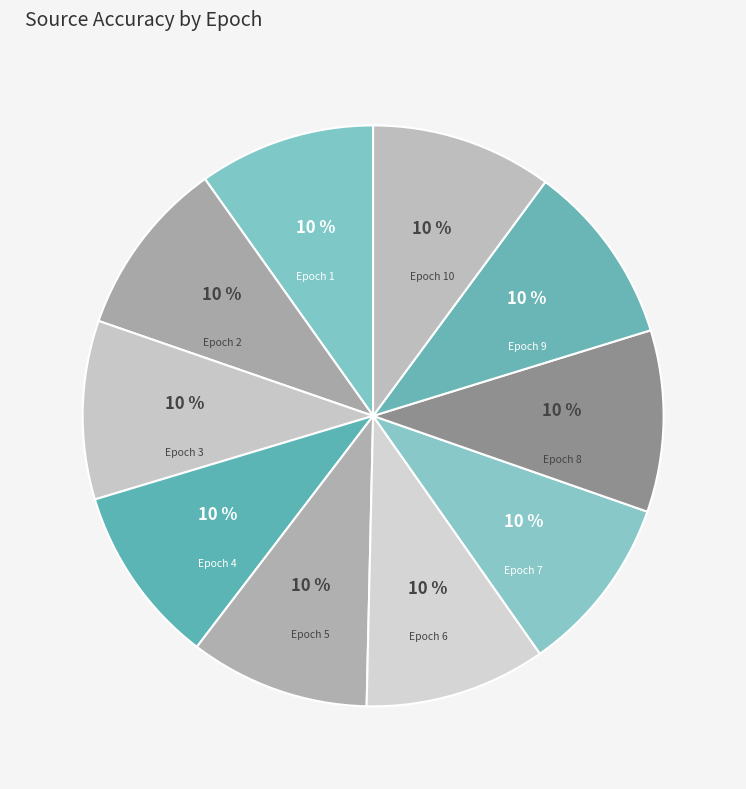

Combined, do Epoch 1 and Epoch 3 account for over 50%?

No